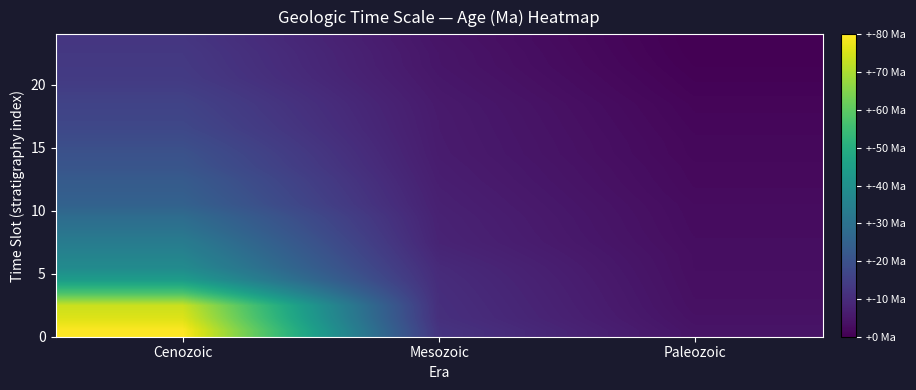

What is the maximum value shown in the chart?

2.3